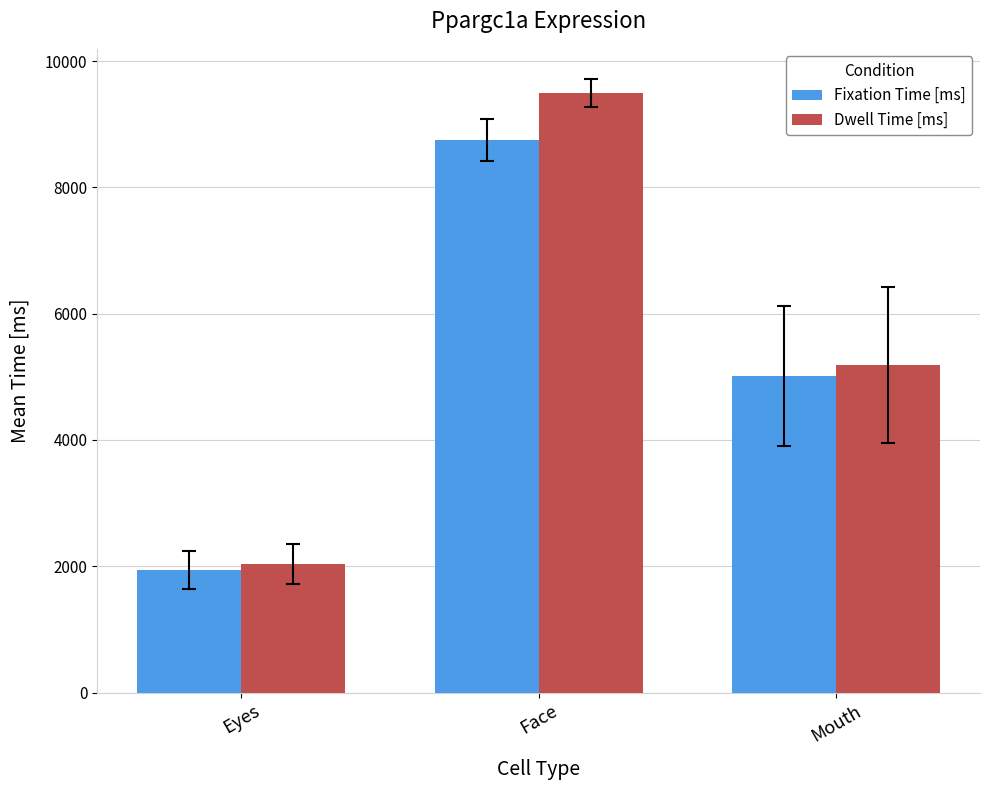

What is the difference between the Dwell Time [ms] values at Mouth and Face?

4299.6